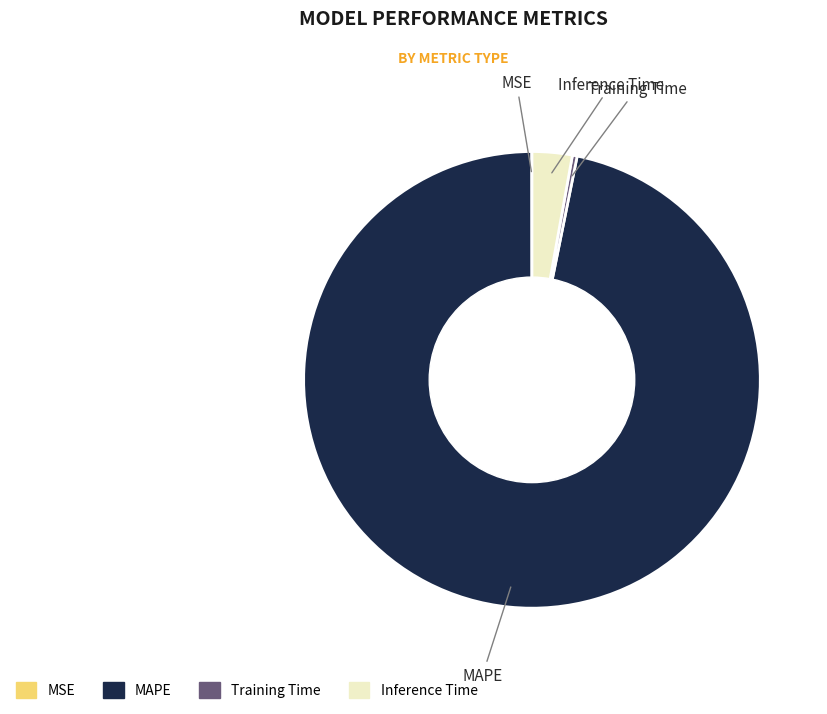

What is the largest slice in the pie chart?

MAPE